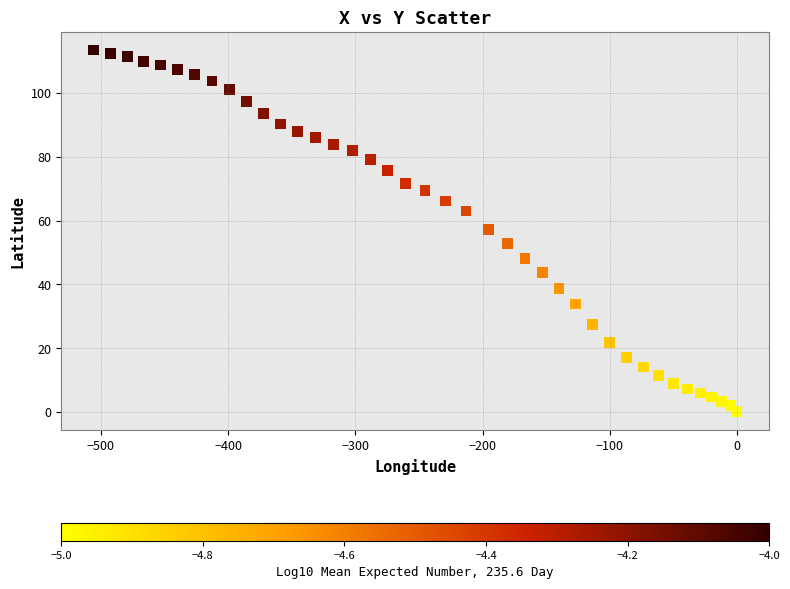

What is the range of X values (max minus min)?

505.9